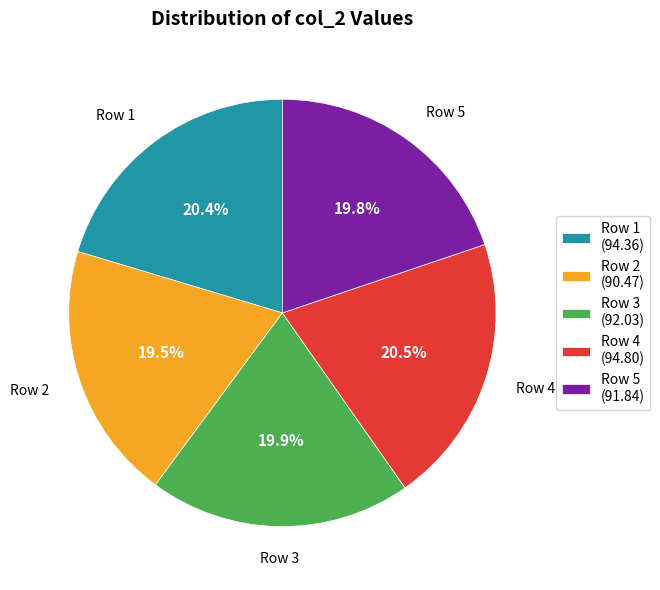

To the nearest percent, what is the difference between the largest and smallest slice percentages?

1%